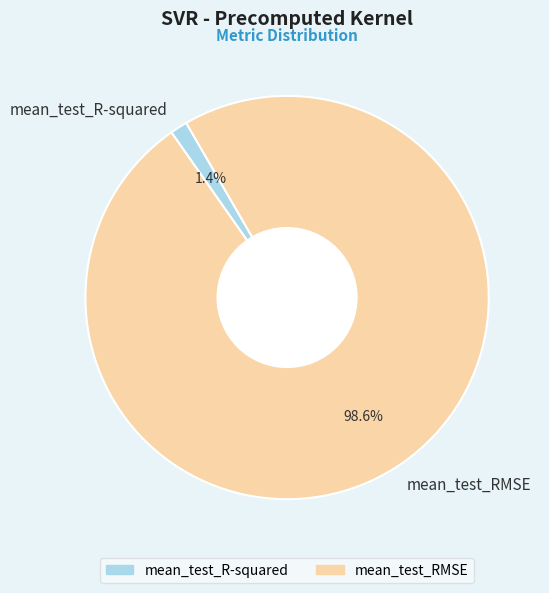

What percentage is the mean_test_RMSE slice, to the nearest percent?

99%